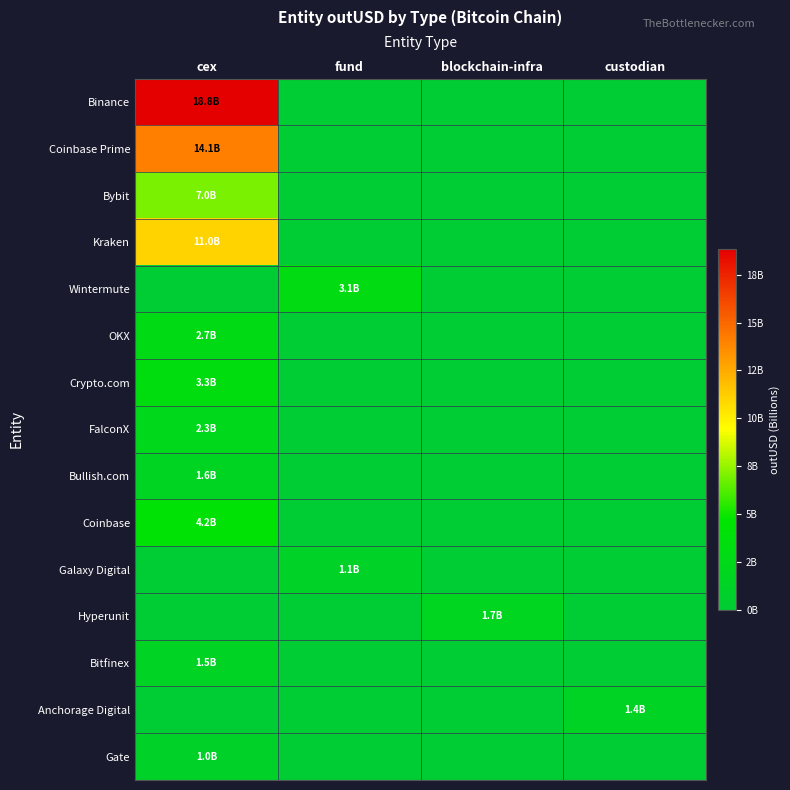

At fund, list the series in order from largest to smallest.

Wintermute, Galaxy Digital, Binance, Coinbase Prime, Bybit, Kraken, OKX, Crypto.com, FalconX, Bullish.com, Coinbase, Hyperunit, Bitfinex, Anchorage Digital, Gate